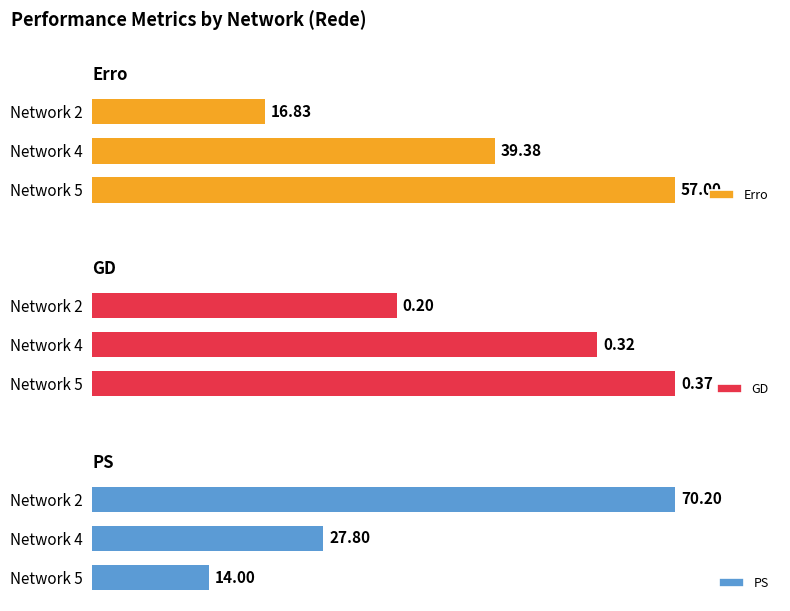

What is the difference between the GD values at Network 4 and Network 2?

0.1